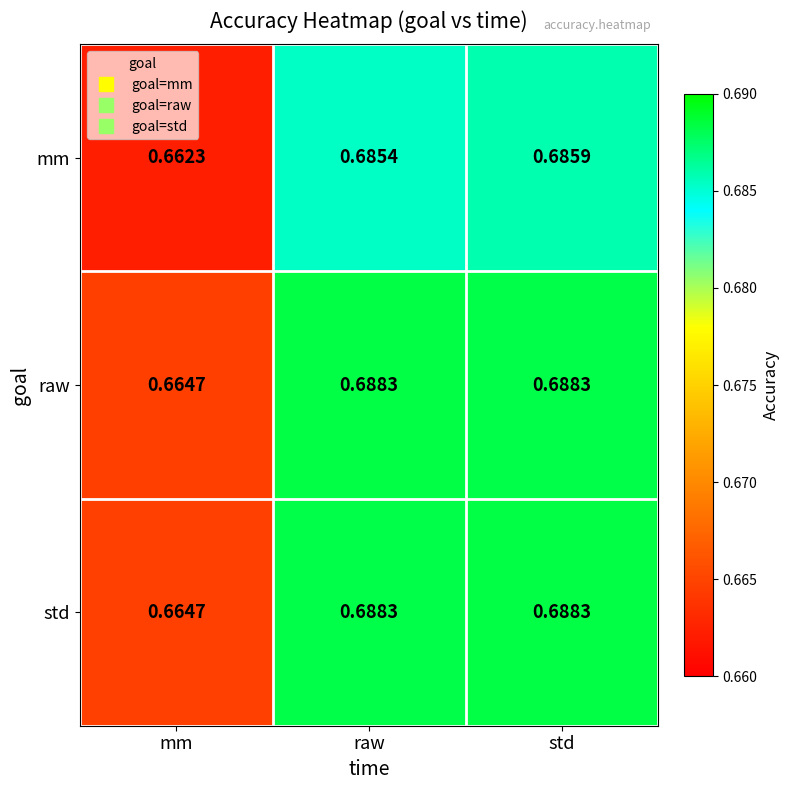

Rank the categories by mm value from highest to lowest.

std, raw, mm